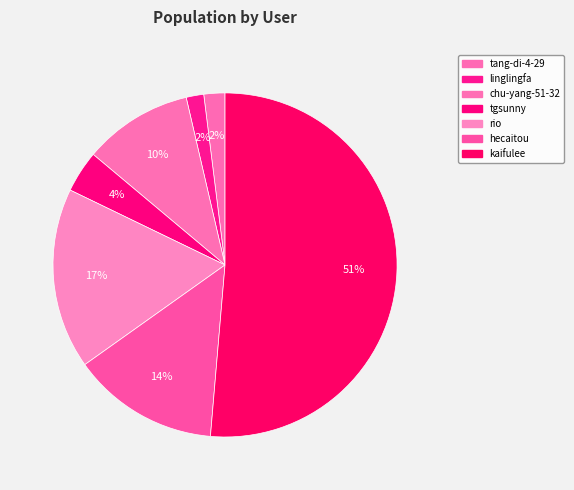

Count the number of slices in the pie.

7